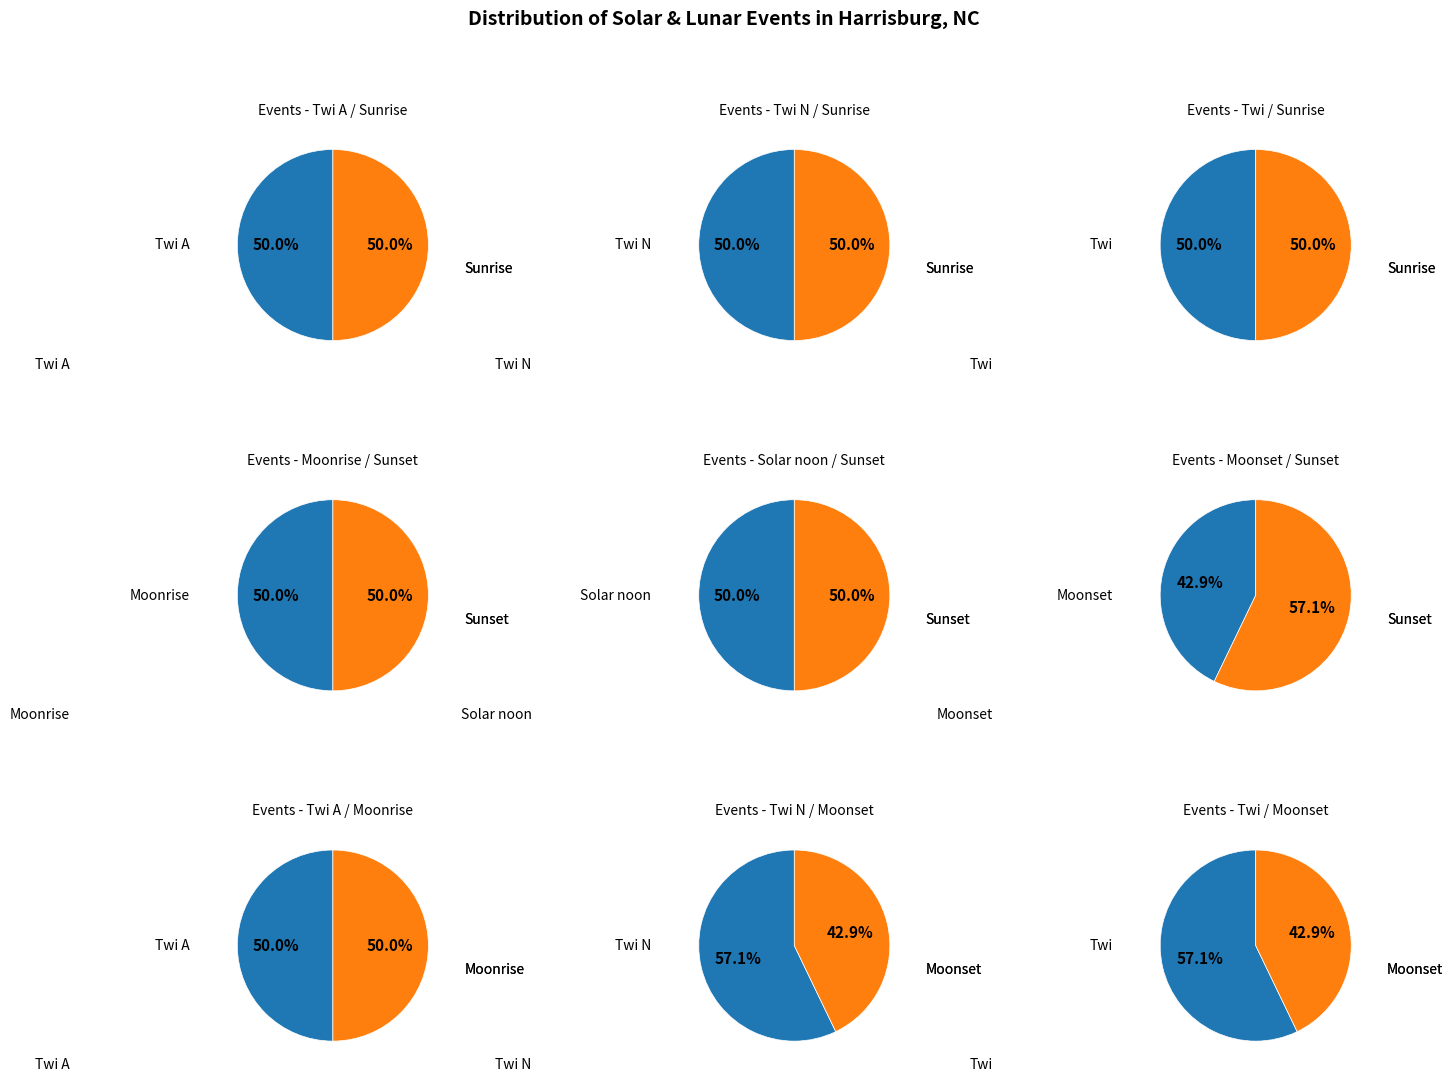

Which has a higher value, Twi or Twi N?

Twi